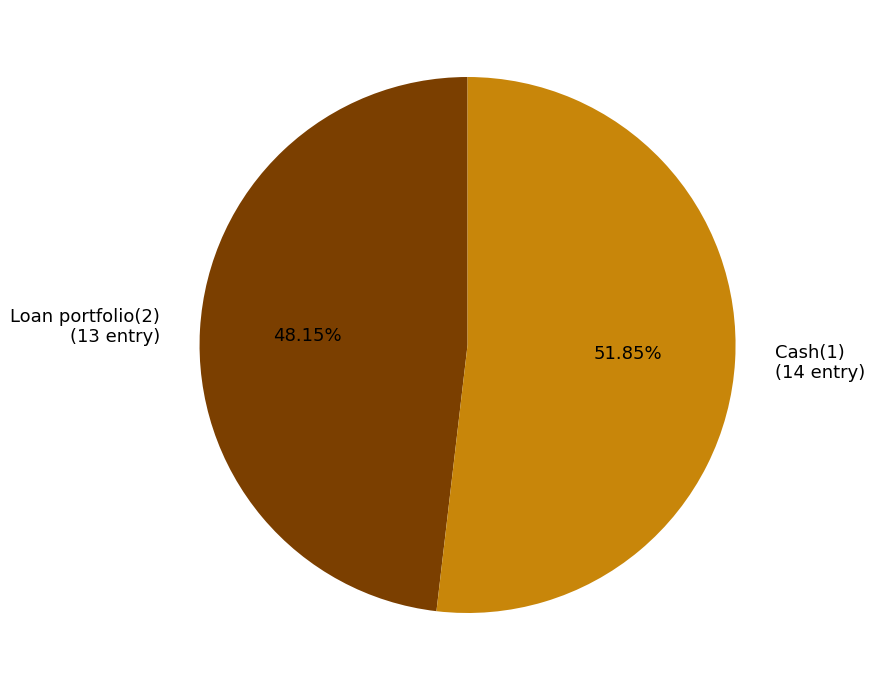

Count the number of slices in the pie.

2